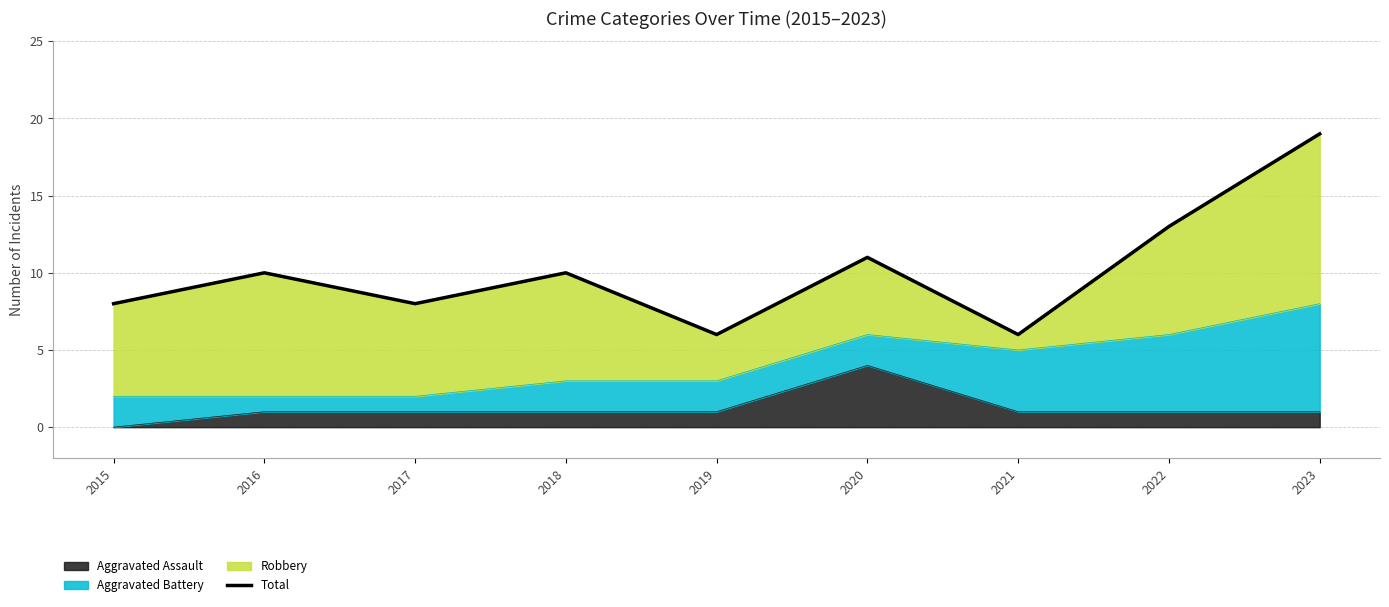

How many interior local peaks (higher than both neighbors) does the data have?

3